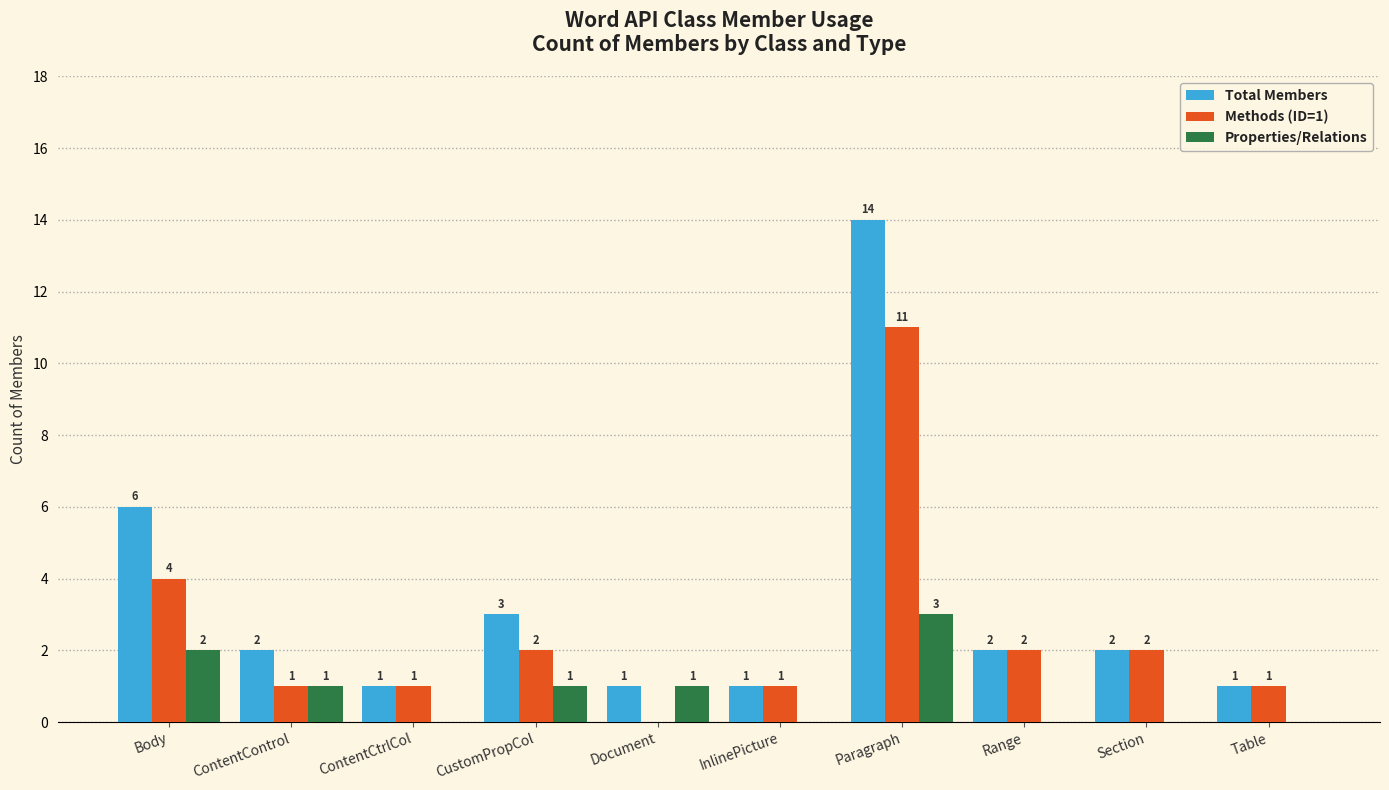

What is the highest value of the Methods (ID=1) series?

11